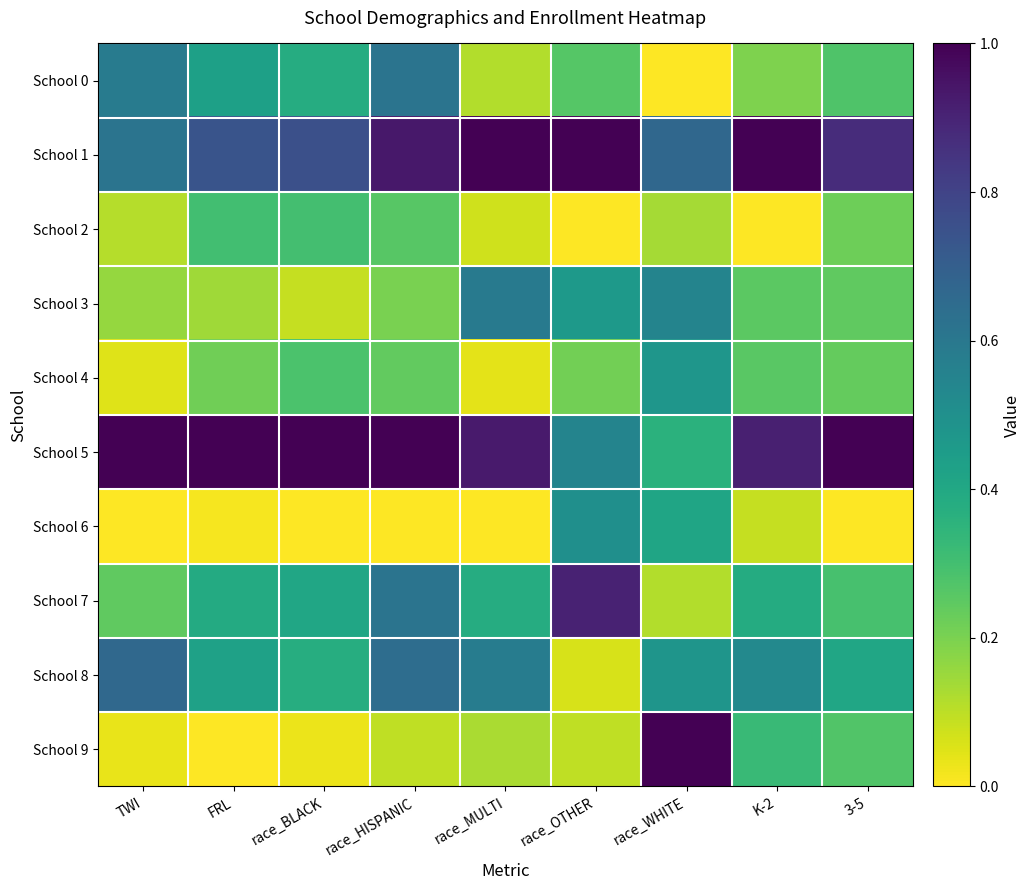

How many series are shown in this chart?

10